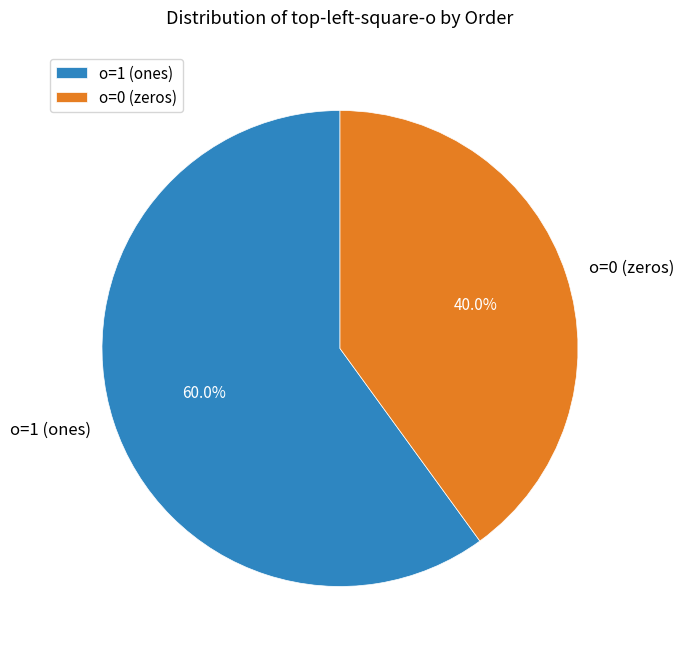

What is the largest slice in the pie chart?

o=1 (ones)